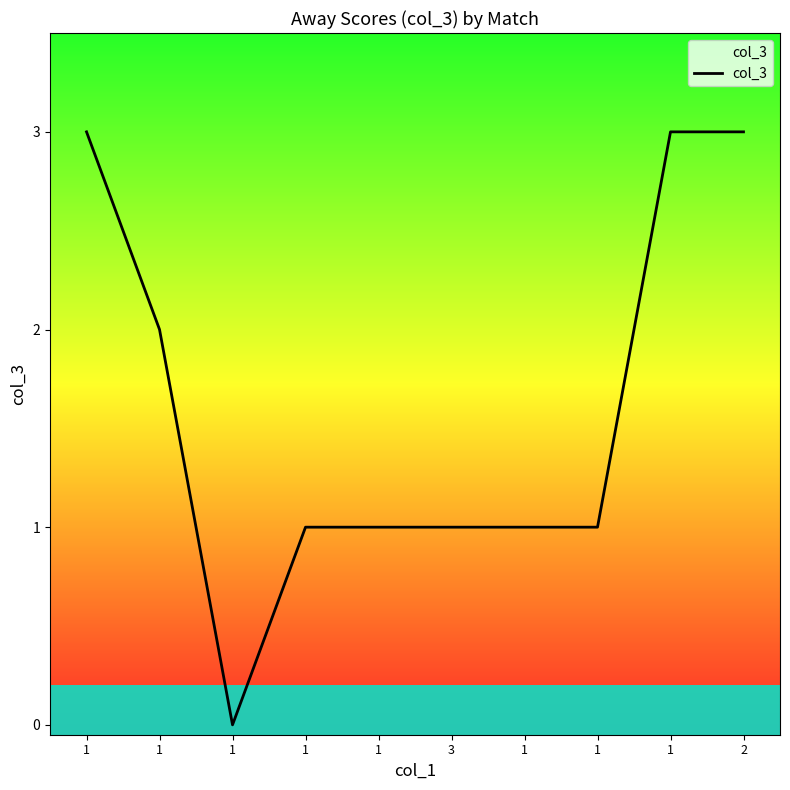

Does the chart display data point markers on the line(s)?

No